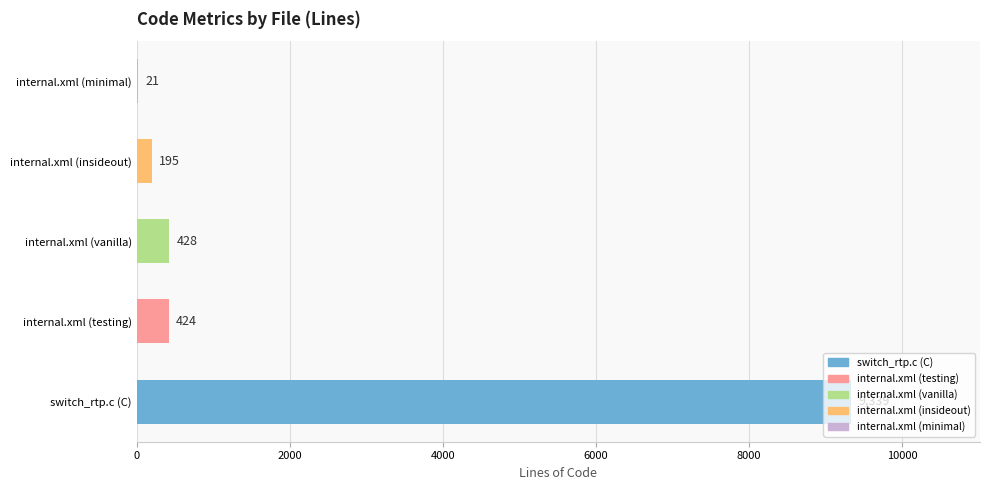

Between internal.xml (minimal) and internal.xml (insideout), which is larger?

internal.xml (insideout)